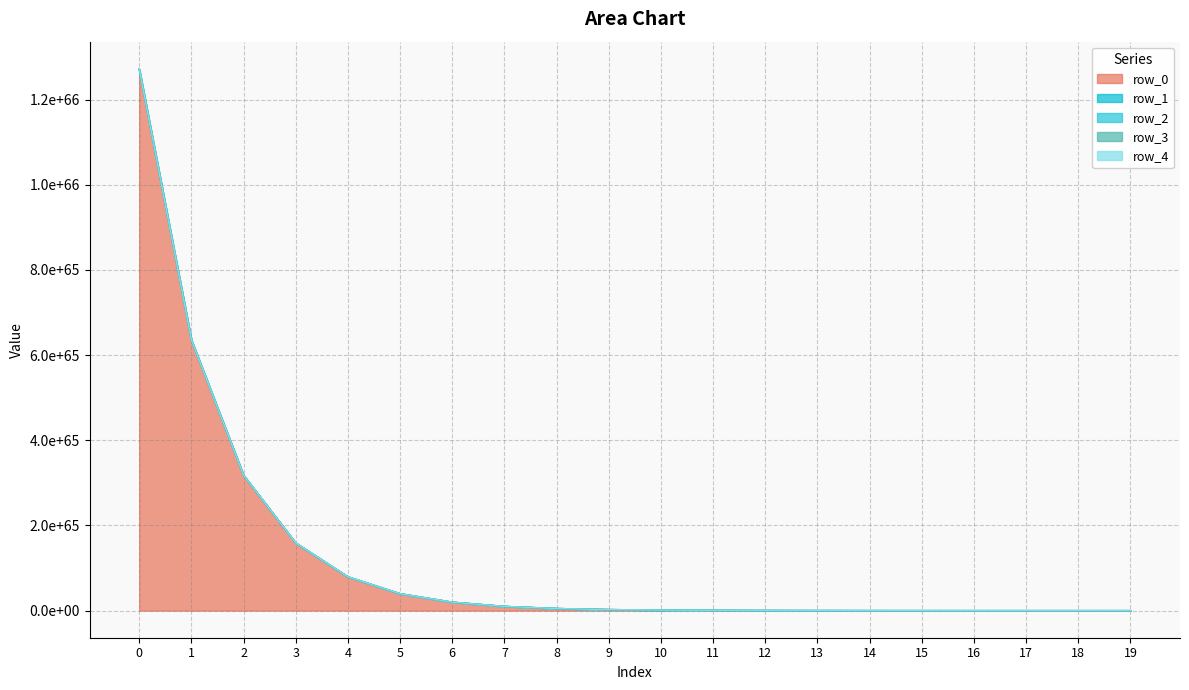

Reading right to left, what are all the values shown in this chart?

row_0: 2425036888786600868565814781248112059070682921960358021169152	4850073477920750321422543024858951391898355596491220072792064	9700146356536584966197678620804427806736965652667220761772032	19400291514463489867355969215529297837667201871188459327062016	38800580631707768038393203798727110185461767621579138066808832	77601156468977021340296605151358861660876218233873986463203328	155202303349078908592549518925249051305425231378720509873094656	310404587520407320649380822141979789252440940660164272400105472	620809136685317301981418540124218461000144627833324189939400704	1241618196659645040583881530089168399887729255683208465921081344	2483236239897313877413126621665636162920003943965576415791808512	4966472172950697269841540329849644107401589497374766638471053312	9932943732213555492238214796279804833198832957882055729705123840	19865886237051579039750430956012463271672245470331121958190579712	39731770019352181880147104493105725974983613026777444269894402048	79463535129202598433796272503946580884904057910011805206180790272	158927060439402905567985128649038056364419922940938111975941996544	317854101240801088232598240813685754364319519360535340109520699392	635708163205651564868364841486465999536224212367628181754764853248	1271416247859087064014346030260869870086215699475145006968838553600
row_1: 2424448126339437963585678687912831528512495323311217745854464	4848895953099172753607186319285812224930790615789504500334592	9697791307038933451095259701652398552529303371932601486934016	19395581415759191223712334949293975372134873772066571752046592	38791160434881190942209884058072985806450859943991155928072192	77582316076487873276193238310646508608098633132126335022399488	155164622566428601884906247229658039677783010490159650540879872	310329225959762777419073535903897542683284442280600169330245632	620658413573340538578467148317118296694691607404688671980388352	1241316750454315977205600441450231953481939077951545349372903424	2482633347523903946760989168886831932676238956611956193468874752	4965266388278375262247752204193091175734522975169957871304572928	9930532163017901338465062781157137212766295953345222926600765440	19861063098958259224042799383565513738719359838701143750034325504	39722123743761519232409186263808598324902218518404862649686818816	79444242579213238797688224523769214045868684133305548805435817984	158888475341808094230478412351070408349646682407075098358871752704	317776931050379281427003567542524629661368052331908311244219613184	635553822834343489459908224415905327747682012546458862782158733312	1271107567135541989602898255063271681743852768304975846539618418688
row_2: 2425625794211135904283195995920971335167372505091997490479104	4851251288697050741996999383709032175653382803730888292040704	9702501977943649360121364609433075953942255048089608527020032	19405002756986540051762116910804043058324372825938791980072960	38810003116171728327295363096830071178700927252832554210820096	77620001436740638922317568267313627818628661747964138303258624	155239993282277492093098567605940078098327344526223088409378816	310479967382147321339271664173073413388492686345347071928696832	620959896399482970738785713525828850372743157984045073908629504	1241919716069348078229196188296965011755124572616115717666766848	2483839278679461160712460564536003747371942016669792402998820864	4967678250440477906211710795757223506951842311167550720147718144	9935355887044085981518286226622815686222426489670288795718647808	19870710546414581374393309475560025492935273774878957207403102208	39741418637482051723578684879088913003723359522419617131499880448	79482832364270103544990375911359117003246915865181627398133645312	158965654907153399870982826145862070204917721857992080307490127872	317931290171533185303969800938011812806683223971241811637425930240	635862541057577788869650713640900647872029247458011678580827750400	1271725003543863945878422435092451289803298196762306140080200220672
row_3: 2426214842647763011734433864977973750438377216141351039533056	4852429385497518179066856579808826538325406872864348077817856	9704858171399012105843534623564124801832301929921169856659456	19409715143606121286371368182929060999196464076731198155522048	38819427888828602282843688128805947550629104728675933594058752	77638850980889786970110780011358964610277495456245849010470912	155277692368246611298041197749576016709785480647898595829219328	310555365549427297311721670952868208398031940766610987274993664	621110692724726123777258220526167112774161496879332520127102976	1242221308701200969180990855542003656783245000047587298147041280	2484442463905900112365749205514805277878750370814528940046024704	4968884620818824341270142687046652354393843092445140030314250240	9937768627651711530633947235156570342908698049352640920398331904	19875536027331700753625500606343165137282022321064047777320796160	39751069598720021198038256044474780139625936603298492288721747968	79502134285553503925899896049770026969470230003956765747350339584	159004258747335193648861213921302315303072640471162076560231497728	318008497847126618587688087719449005780665701105651356282000506880	636016956399224159820800731309314909303680893858743356188795076608	1272033834208076070692568515351506623777292049196047703852502220800
row_4: 2426804034131211052214219333714940312806819257888235946246144	4853607768391611782469189209709857554046641658946370368700416	9707214937041590075790645150340739440385564558776310245097472	19414428674600058752550479770431395490524575447823670545743872	38828854950234051685753234019387875428016255293586352663166976	77657705102535823299050975575998289688225896635556544664043520	155315400609208890494274546559731314714303949529733155795238912	310630782026692405796672783707080681699765278728239537268457472	621261525669937532275981609483828201693323017966197208732663808	1242522974572985986548375293992933343792353643013154395603861504	2485045795612194913215802736213609221159747037400093489434198016	4970091284156862013699181725135231175796562470642110182107119616	9940181954178684478451526595618588059080421612081282985949659136	19880362680087438932176387234031084308988373626624696120489541632	39760722903635087966978034436990058776503778439758596022921592832	79521440894190818287455463109079464830156192127554587311474737152	159042871962224207403350565882925643457262445080241262374850396160	318085724272133182319161254384237654365107836442293668334771634176	636171409239695014481469514366483546275495273663788666999183245312	1272342739869931924903883932432011866825170913280074087167411879936